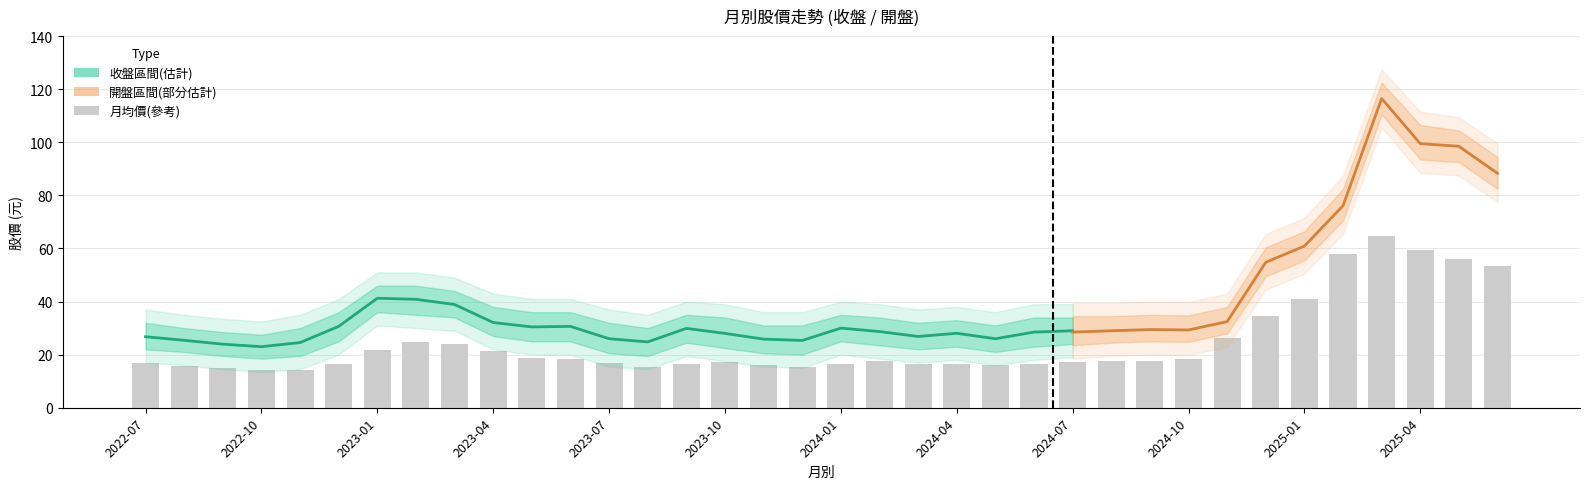

How many bars are there in total?

36